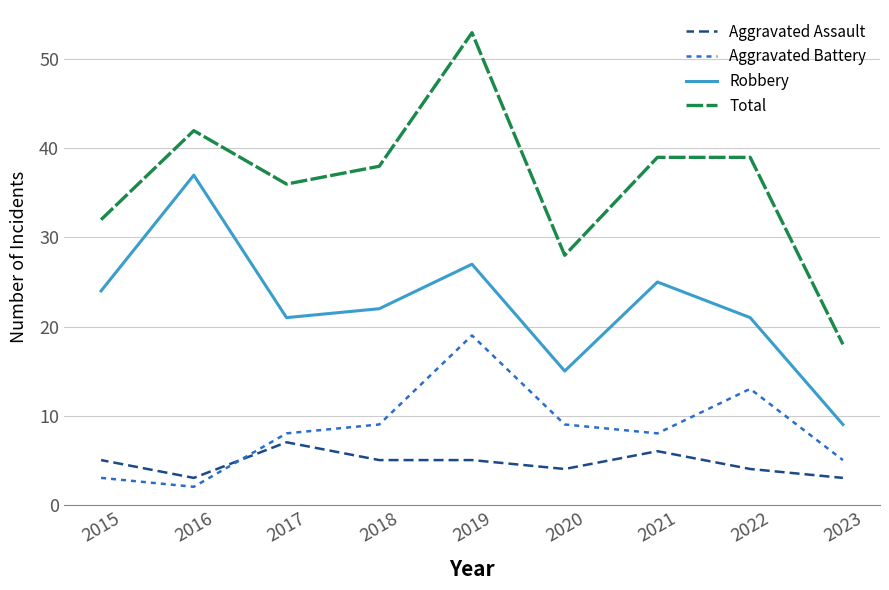

Read the Total value at 2021, to the nearest 5.

40